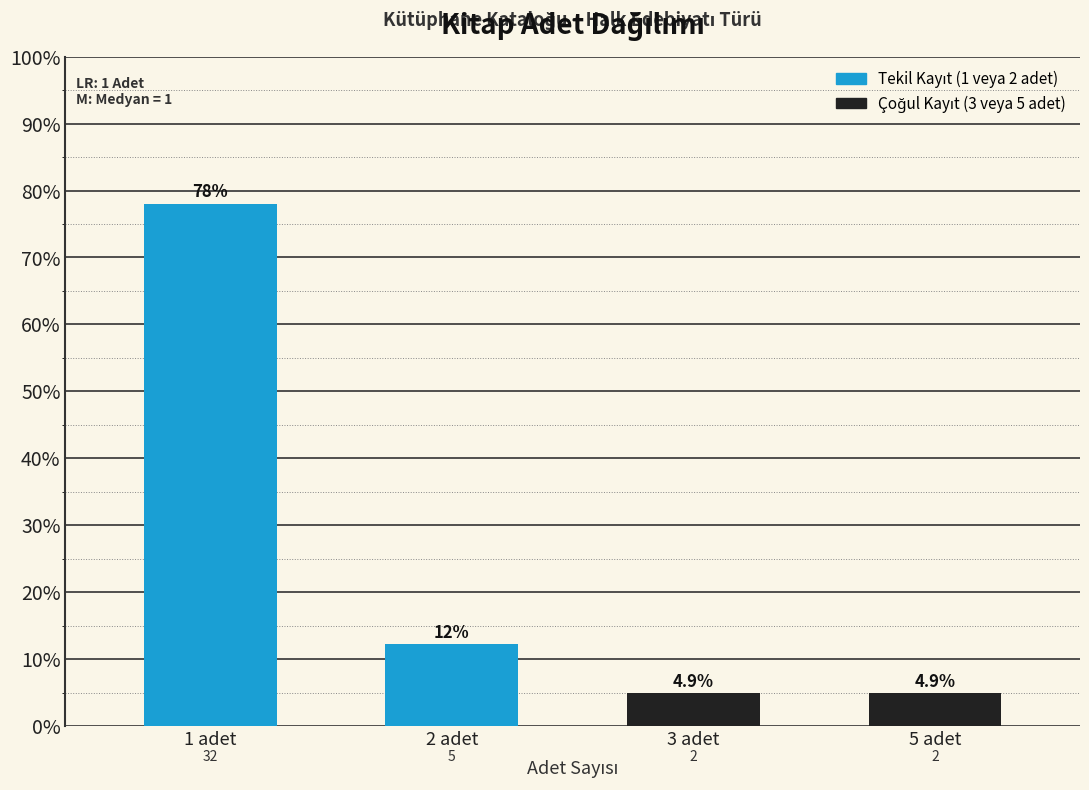

How many bars are there in total?

4